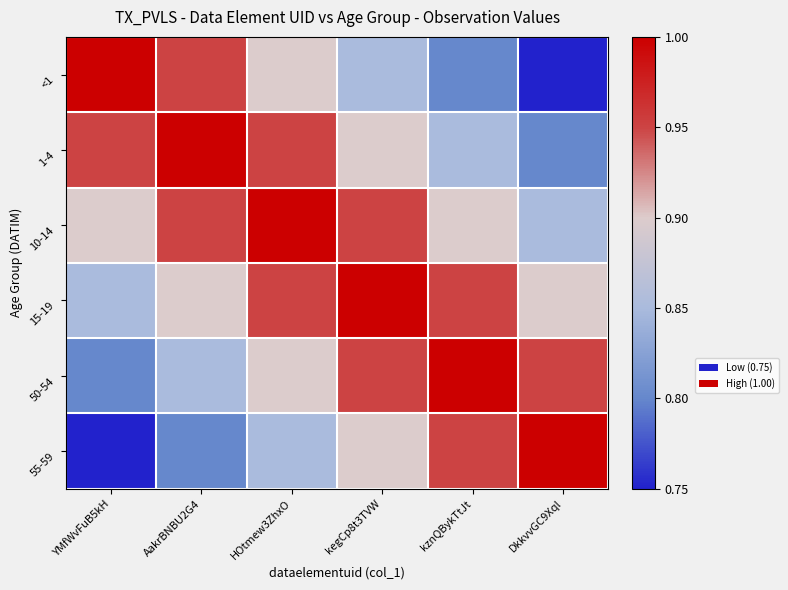

Reading left to right, transcribe all the data shown in this chart.

<1: YMfWvFuB5kH=1.0	AakrBNBU2G4=0.9	HOtmew3ZhxO=0.9	kegCp8t3TVW=0.8	kznQBykTtJt=0.8	DkkvvGC9Xql=0.8
1-4: YMfWvFuB5kH=0.9	AakrBNBU2G4=1.0	HOtmew3ZhxO=0.9	kegCp8t3TVW=0.9	kznQBykTtJt=0.8	DkkvvGC9Xql=0.8
10-14: YMfWvFuB5kH=0.9	AakrBNBU2G4=0.9	HOtmew3ZhxO=1.0	kegCp8t3TVW=0.9	kznQBykTtJt=0.9	DkkvvGC9Xql=0.8
15-19: YMfWvFuB5kH=0.8	AakrBNBU2G4=0.9	HOtmew3ZhxO=0.9	kegCp8t3TVW=1.0	kznQBykTtJt=0.9	DkkvvGC9Xql=0.9
50-54: YMfWvFuB5kH=0.8	AakrBNBU2G4=0.8	HOtmew3ZhxO=0.9	kegCp8t3TVW=0.9	kznQBykTtJt=1.0	DkkvvGC9Xql=0.9
55-59: YMfWvFuB5kH=0.8	AakrBNBU2G4=0.8	HOtmew3ZhxO=0.8	kegCp8t3TVW=0.9	kznQBykTtJt=0.9	DkkvvGC9Xql=1.0